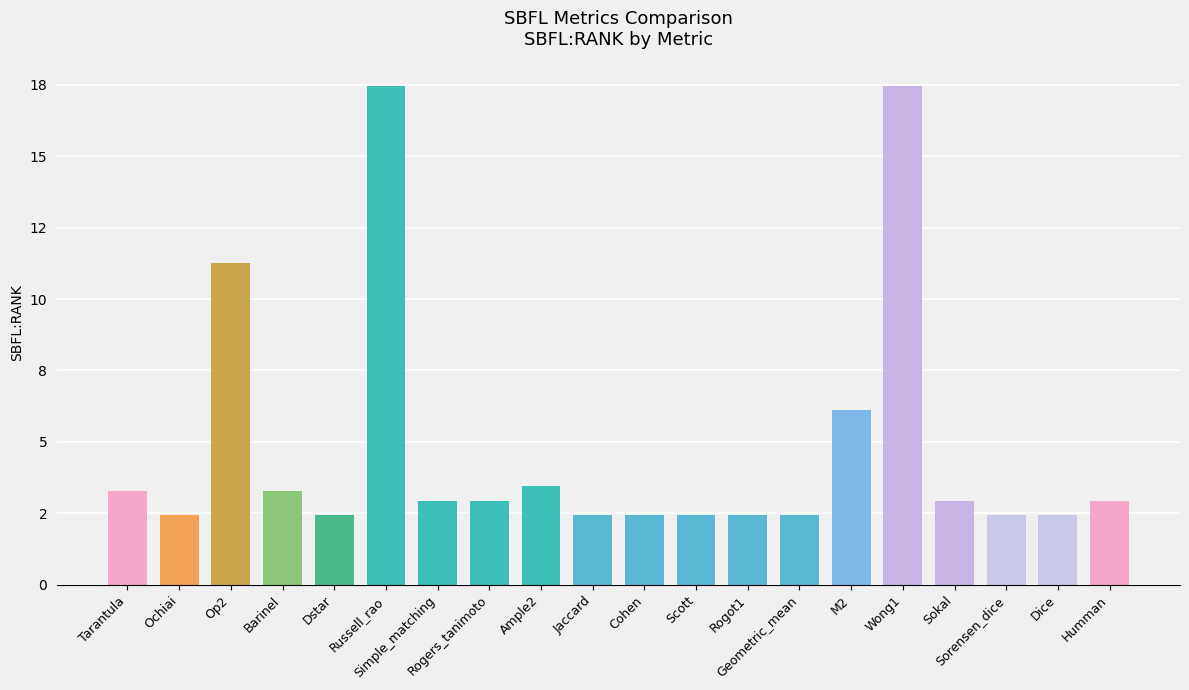

True or false: the data shows 6.5 at Russell_rao.

False